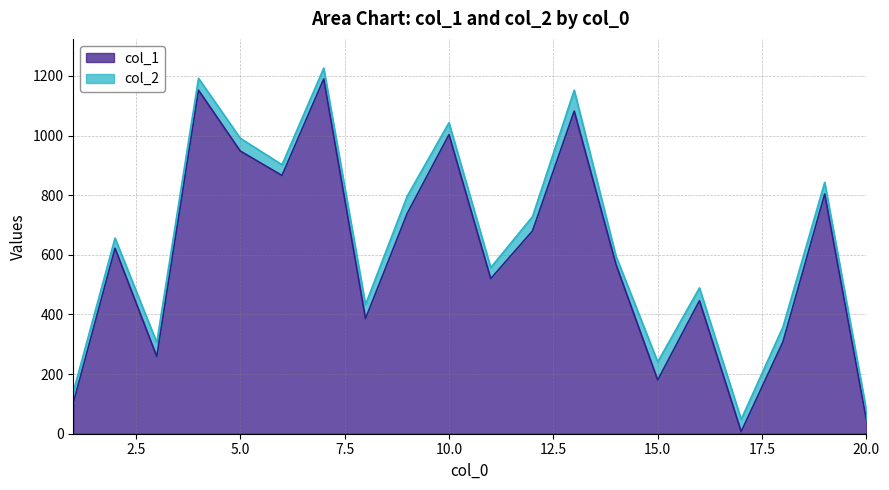

How many values in the col_1 series are below 622?

10